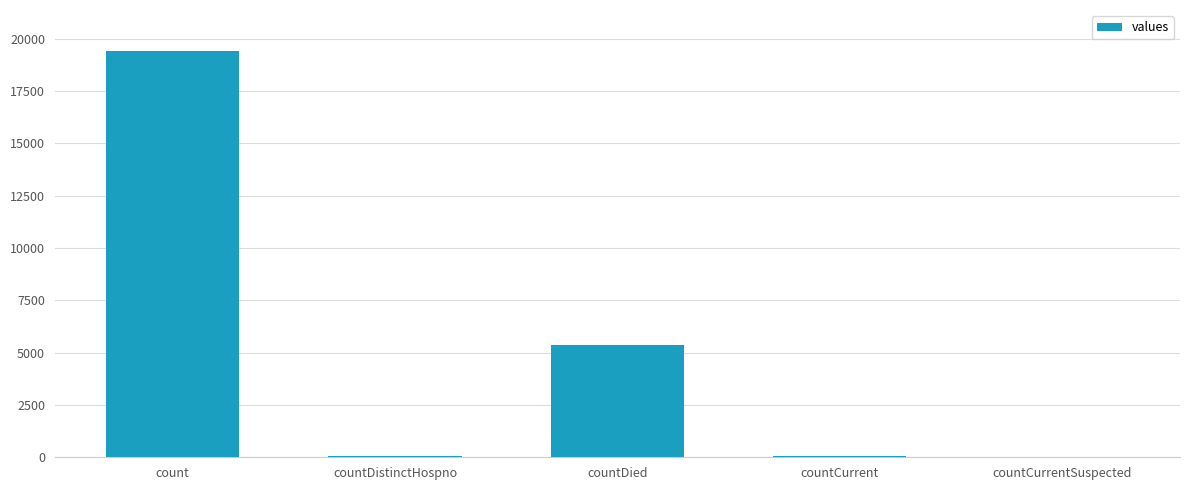

Between countDistinctHospno and count, which is larger?

count